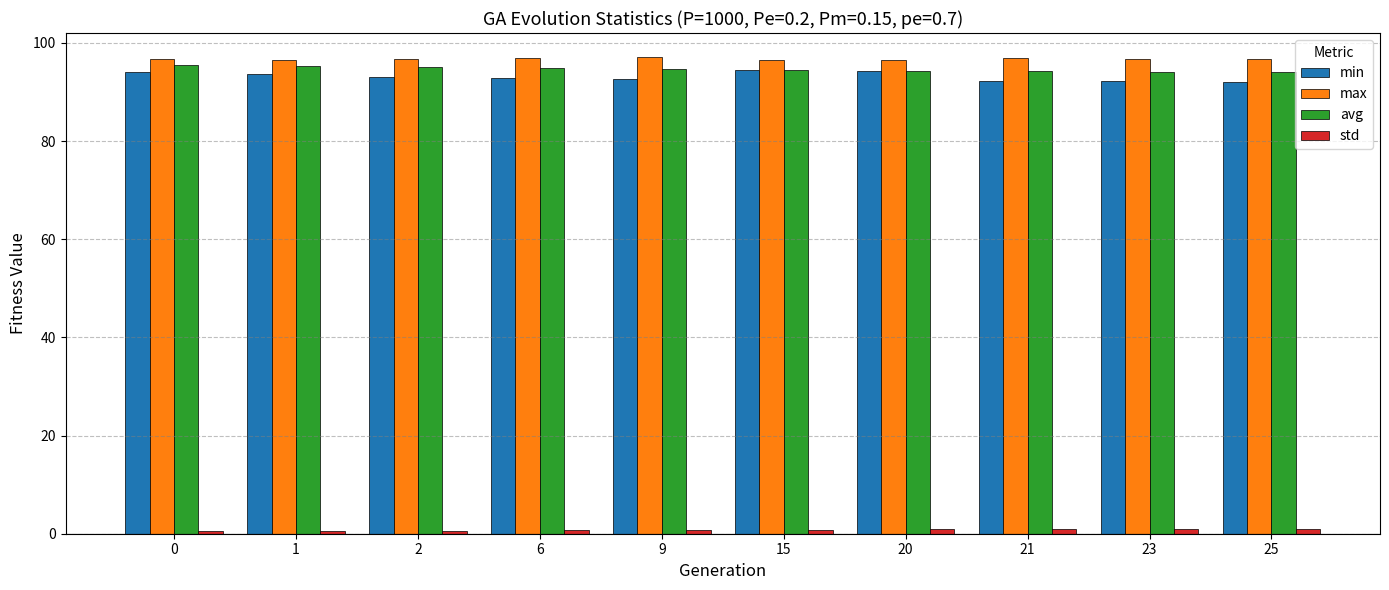

How many series are shown in this chart?

4